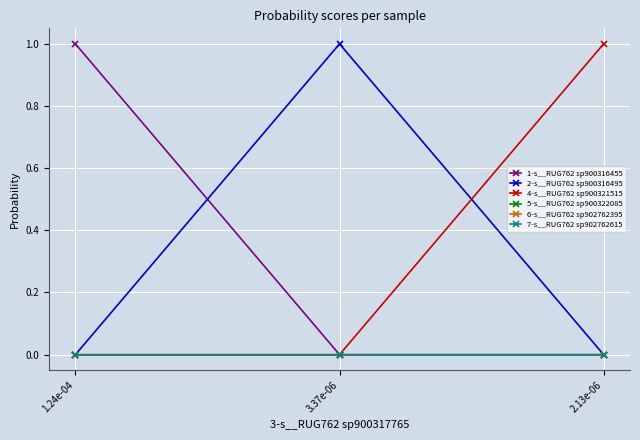

What is the label of the 3rd point from the left?

2.13e-06